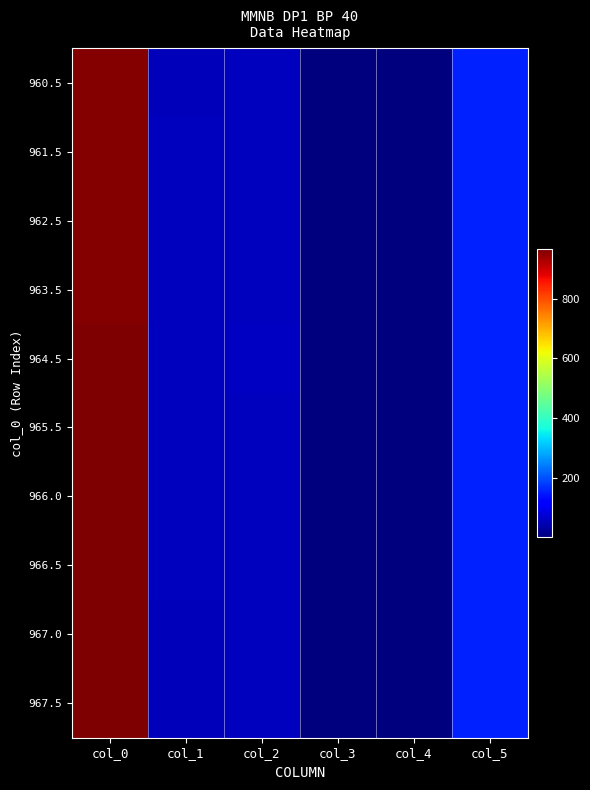

Which series has the largest total across all categories?

964.5